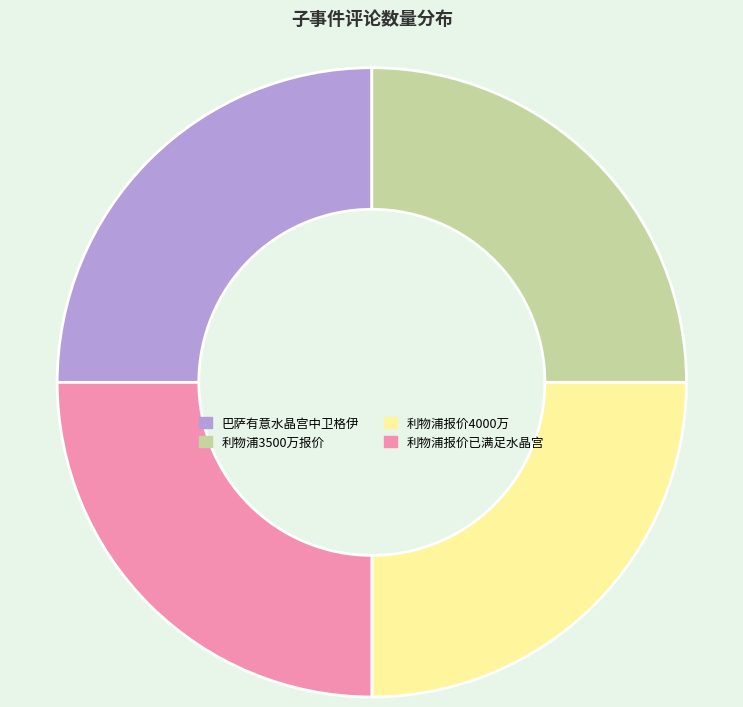

Is there any slice that represents more than half of the pie?

No